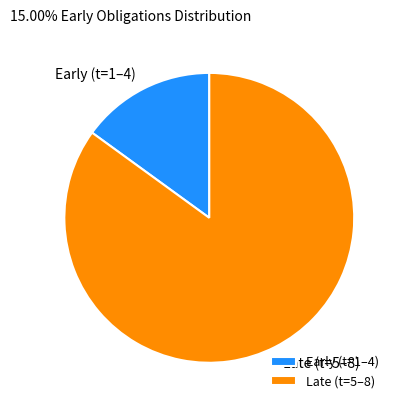

Between Early (t=1–4) and Late (t=5–8), which is larger?

Late (t=5–8)